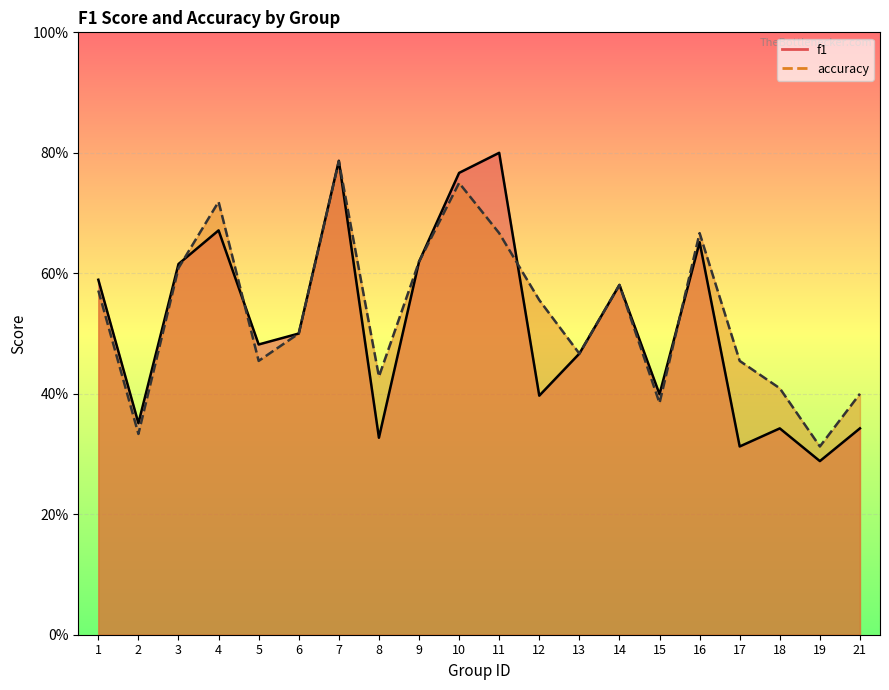

Count the f1 values in the range 0 to 1.

20